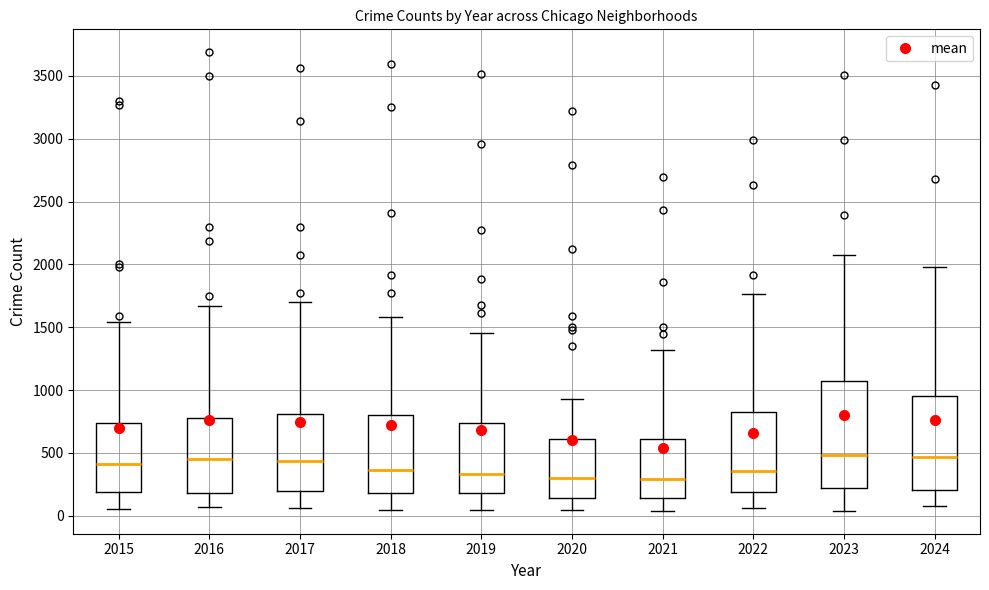

Reading left to right, read every box against the y-axis: the position of its median line, the range the box covers, and the ends of its whiskers. The values are not printed on the chart, so give them approximately, as read against the axis.

2015: median 400, box 200 to 750, whiskers 50 to 1550
2016: median 450, box 200 to 800, whiskers 50 to 1650
2017: median 450, box 200 to 800, whiskers 50 to 1700
2018: median 350, box 200 to 800, whiskers 50 to 1600
2019: median 350, box 200 to 750, whiskers 50 to 1450
2020: median 300, box 150 to 600, whiskers 50 to 950
2021: median 300, box 150 to 600, whiskers 50 to 1300
2022: median 350, box 200 to 850, whiskers 50 to 1750
2023: median 500, box 200 to 1050, whiskers 50 to 2050
2024: median 450, box 200 to 950, whiskers 100 to 2000